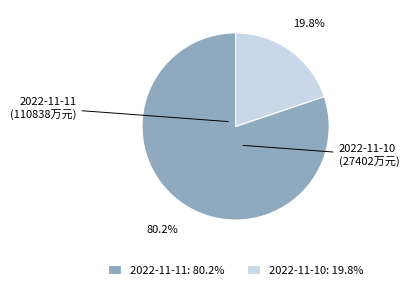

The 2022-11-11 slice represents 80% of the pie. True or false?

True